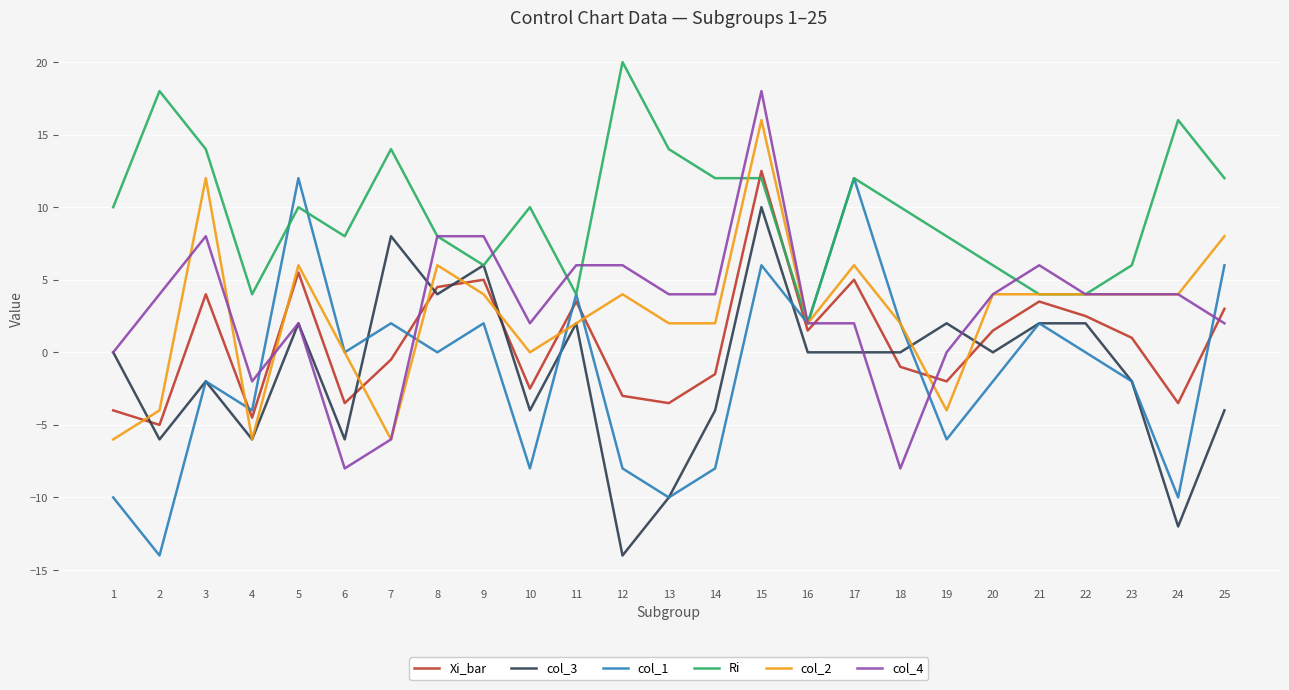

True or false: col_4 and Xi_bar intersect in this chart.

True